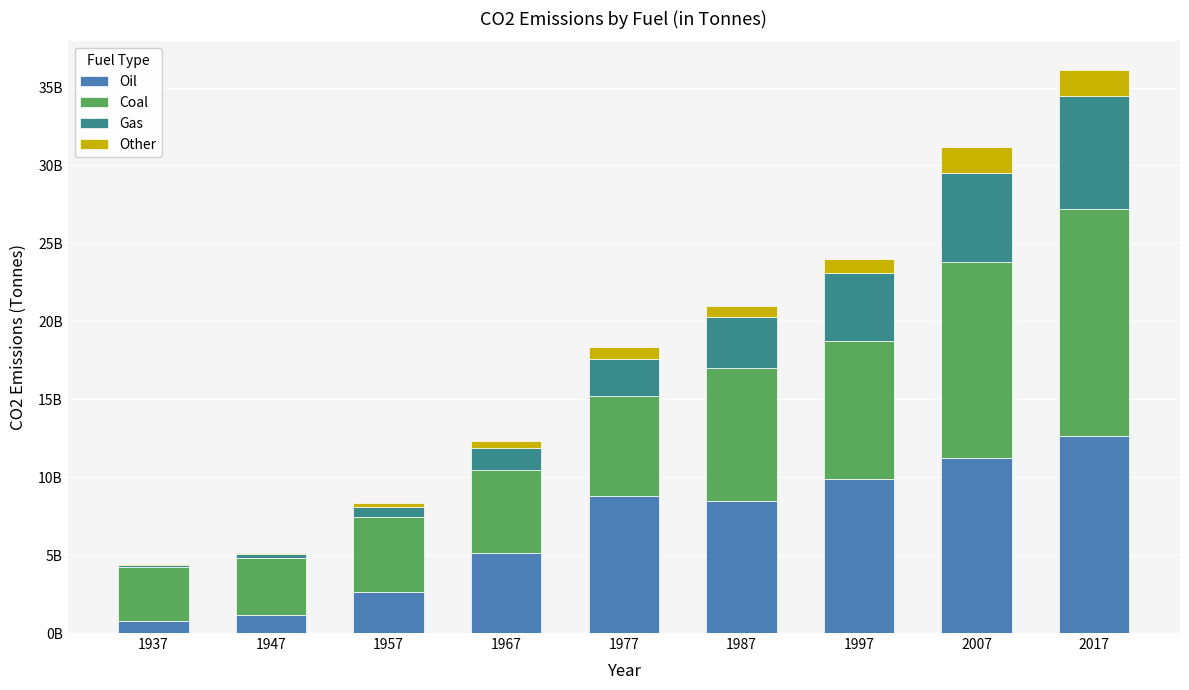

Which series has the largest range (max minus min)?

Oil